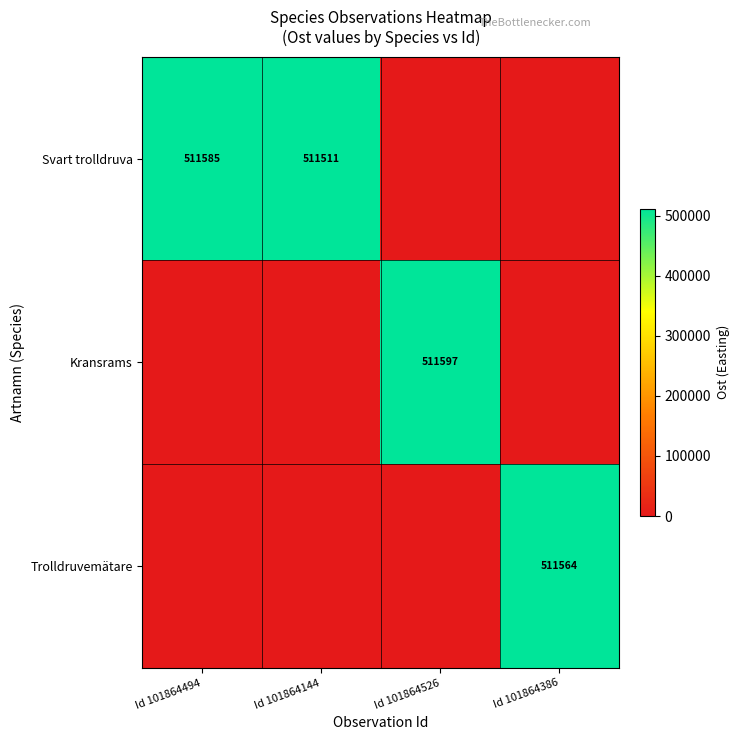

What is the maximum value shown in the chart?

511597.5